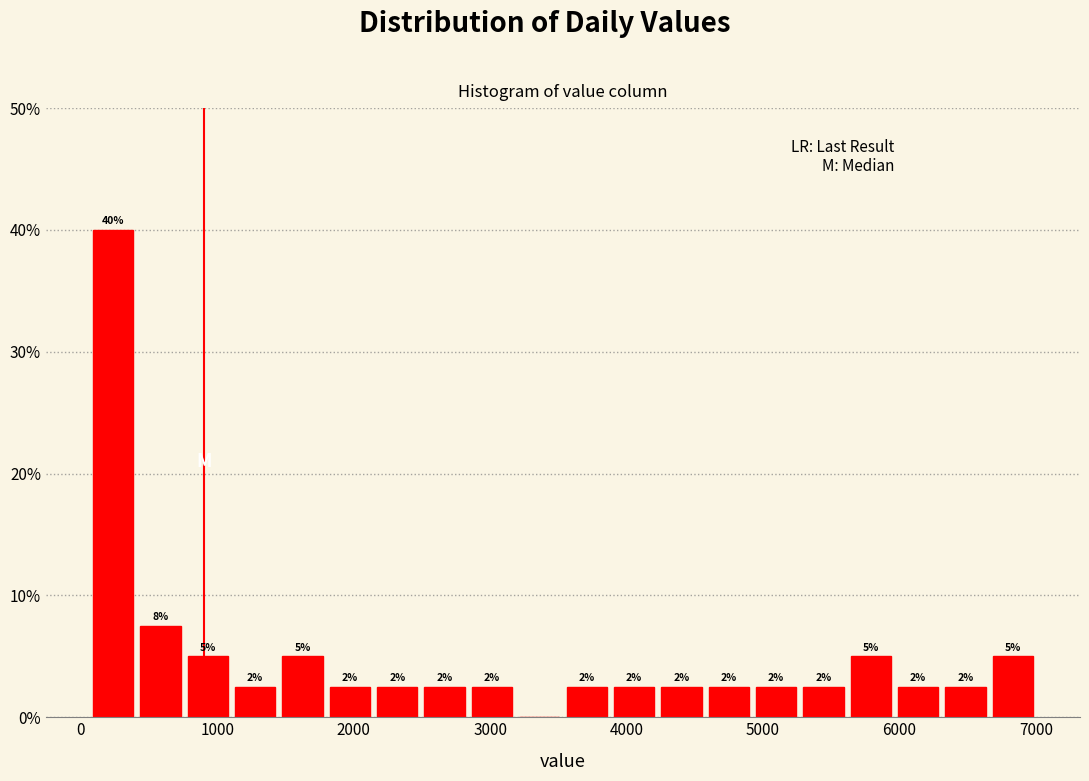

Read against the x-axis, roughly where is the centre of the tallest bar?

200